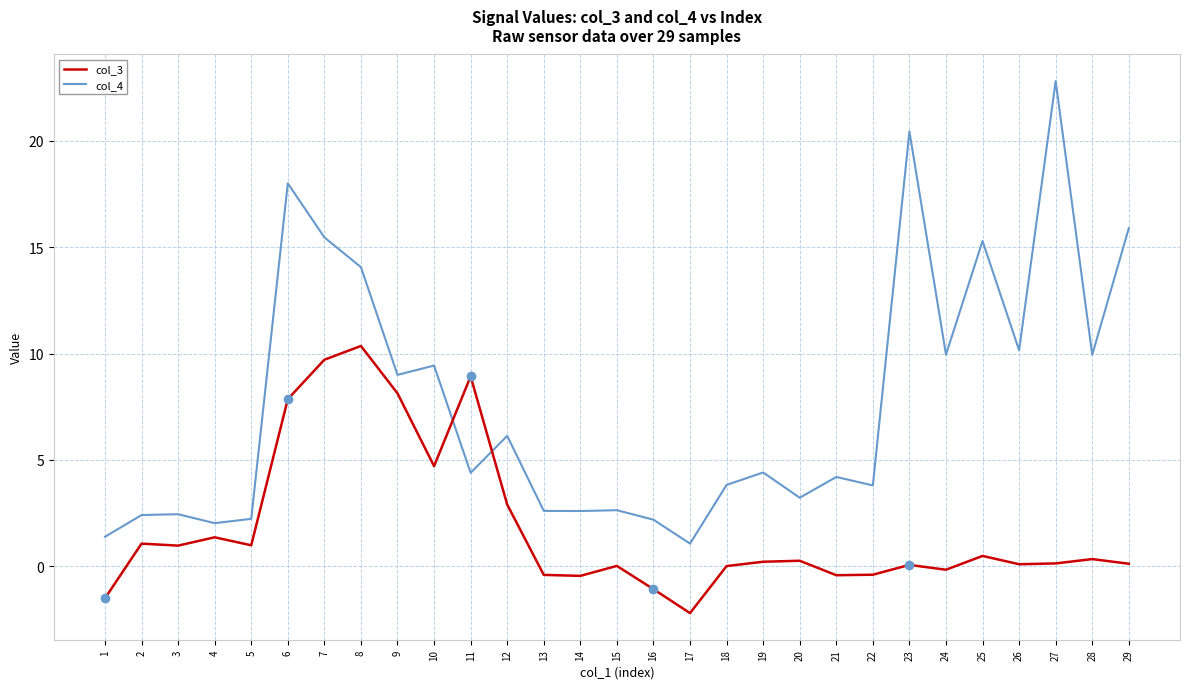

How many times do col_4 and col_3 cross each other?

2